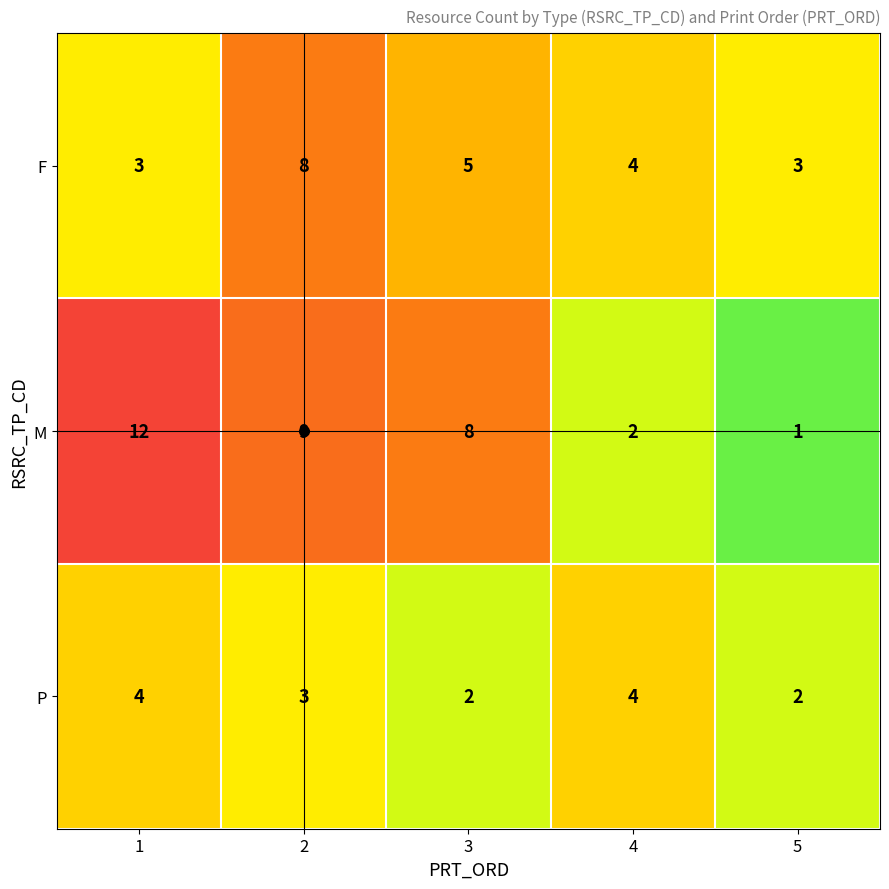

How many P values are between 2 and 4?

5